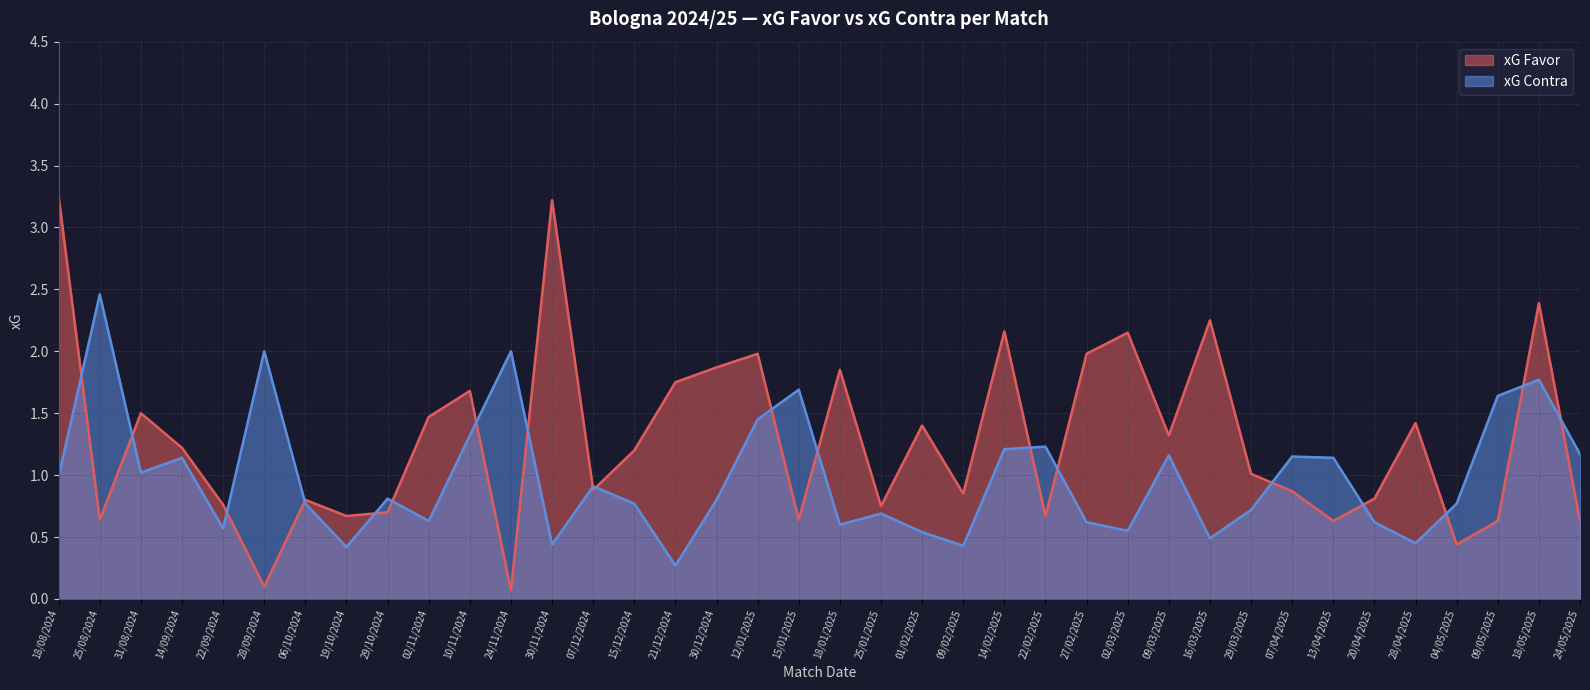

In xG Contra, how many points are higher than both neighbors (excluding endpoints)?

12